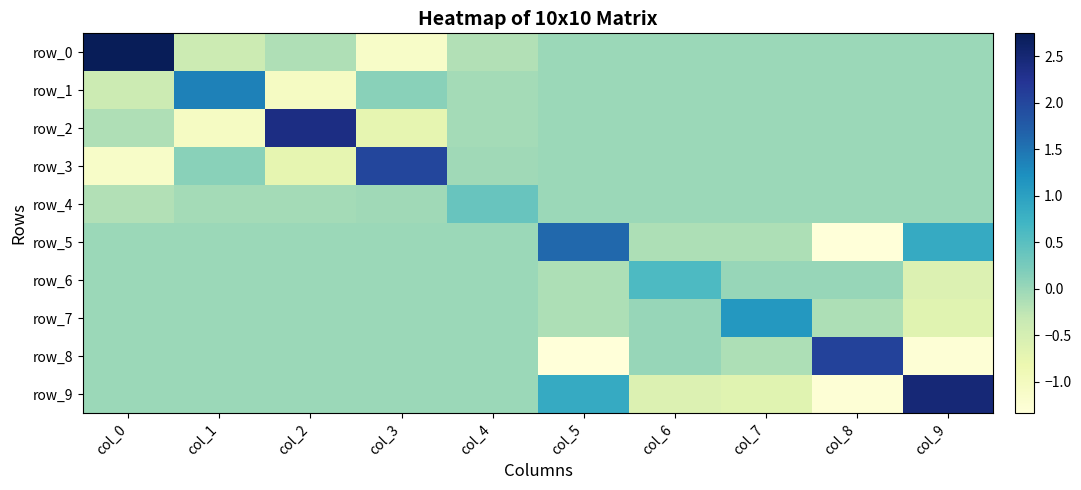

Rank the series by their maximum value, from lowest to highest.

row_4, row_6, row_7, row_1, row_5, row_3, row_8, row_2, row_9, row_0